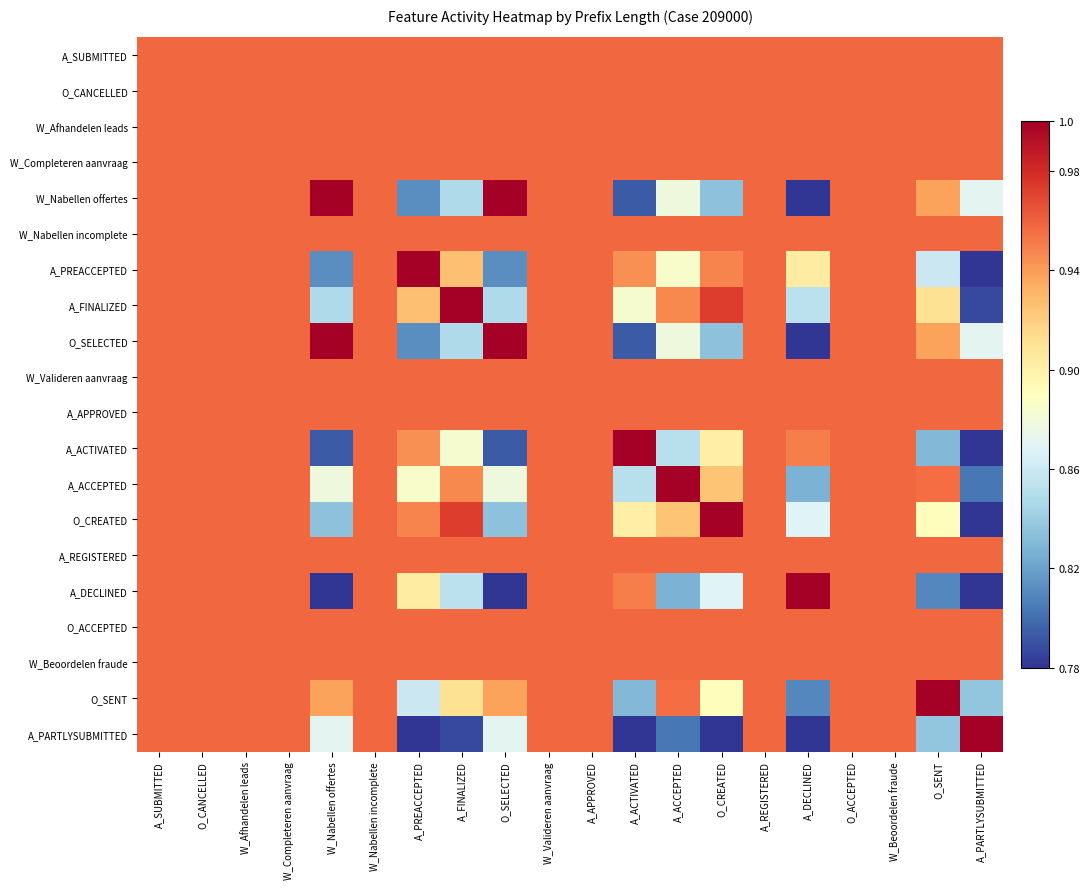

Reading right to left, transcribe all the data shown in this chart.

A_SUBMITTED: A_PARTLYSUBMITTED=1.0	O_SENT=1.0	W_Beoordelen fraude=1.0	O_ACCEPTED=1.0	A_DECLINED=1.0	A_REGISTERED=1.0	O_CREATED=1.0	A_ACCEPTED=1.0	A_ACTIVATED=1.0	A_APPROVED=1.0	W_Valideren aanvraag=1.0	O_SELECTED=1.0	A_FINALIZED=1.0	A_PREACCEPTED=1.0	W_Nabellen incomplete=1.0	W_Nabellen offertes=1.0	W_Completeren aanvraag=1.0	W_Afhandelen leads=1.0	O_CANCELLED=1.0	A_SUBMITTED=1.0
O_CANCELLED: A_PARTLYSUBMITTED=1.0	O_SENT=1.0	W_Beoordelen fraude=1.0	O_ACCEPTED=1.0	A_DECLINED=1.0	A_REGISTERED=1.0	O_CREATED=1.0	A_ACCEPTED=1.0	A_ACTIVATED=1.0	A_APPROVED=1.0	W_Valideren aanvraag=1.0	O_SELECTED=1.0	A_FINALIZED=1.0	A_PREACCEPTED=1.0	W_Nabellen incomplete=1.0	W_Nabellen offertes=1.0	W_Completeren aanvraag=1.0	W_Afhandelen leads=1.0	O_CANCELLED=1.0	A_SUBMITTED=1.0
W_Afhandelen leads: A_PARTLYSUBMITTED=1.0	O_SENT=1.0	W_Beoordelen fraude=1.0	O_ACCEPTED=1.0	A_DECLINED=1.0	A_REGISTERED=1.0	O_CREATED=1.0	A_ACCEPTED=1.0	A_ACTIVATED=1.0	A_APPROVED=1.0	W_Valideren aanvraag=1.0	O_SELECTED=1.0	A_FINALIZED=1.0	A_PREACCEPTED=1.0	W_Nabellen incomplete=1.0	W_Nabellen offertes=1.0	W_Completeren aanvraag=1.0	W_Afhandelen leads=1.0	O_CANCELLED=1.0	A_SUBMITTED=1.0
W_Completeren aanvraag: A_PARTLYSUBMITTED=1.0	O_SENT=1.0	W_Beoordelen fraude=1.0	O_ACCEPTED=1.0	A_DECLINED=1.0	A_REGISTERED=1.0	O_CREATED=1.0	A_ACCEPTED=1.0	A_ACTIVATED=1.0	A_APPROVED=1.0	W_Valideren aanvraag=1.0	O_SELECTED=1.0	A_FINALIZED=1.0	A_PREACCEPTED=1.0	W_Nabellen incomplete=1.0	W_Nabellen offertes=1.0	W_Completeren aanvraag=1.0	W_Afhandelen leads=1.0	O_CANCELLED=1.0	A_SUBMITTED=1.0
W_Nabellen offertes: A_PARTLYSUBMITTED=0.9	O_SENT=0.9	W_Beoordelen fraude=1.0	O_ACCEPTED=1.0	A_DECLINED=0.8	A_REGISTERED=1.0	O_CREATED=0.8	A_ACCEPTED=0.9	A_ACTIVATED=0.8	A_APPROVED=1.0	W_Valideren aanvraag=1.0	O_SELECTED=1.0	A_FINALIZED=0.8	A_PREACCEPTED=0.8	W_Nabellen incomplete=1.0	W_Nabellen offertes=1.0	W_Completeren aanvraag=1.0	W_Afhandelen leads=1.0	O_CANCELLED=1.0	A_SUBMITTED=1.0
W_Nabellen incomplete: A_PARTLYSUBMITTED=1.0	O_SENT=1.0	W_Beoordelen fraude=1.0	O_ACCEPTED=1.0	A_DECLINED=1.0	A_REGISTERED=1.0	O_CREATED=1.0	A_ACCEPTED=1.0	A_ACTIVATED=1.0	A_APPROVED=1.0	W_Valideren aanvraag=1.0	O_SELECTED=1.0	A_FINALIZED=1.0	A_PREACCEPTED=1.0	W_Nabellen incomplete=1.0	W_Nabellen offertes=1.0	W_Completeren aanvraag=1.0	W_Afhandelen leads=1.0	O_CANCELLED=1.0	A_SUBMITTED=1.0
A_PREACCEPTED: A_PARTLYSUBMITTED=0.8	O_SENT=0.9	W_Beoordelen fraude=1.0	O_ACCEPTED=1.0	A_DECLINED=0.9	A_REGISTERED=1.0	O_CREATED=0.9	A_ACCEPTED=0.9	A_ACTIVATED=0.9	A_APPROVED=1.0	W_Valideren aanvraag=1.0	O_SELECTED=0.8	A_FINALIZED=0.9	A_PREACCEPTED=1.0	W_Nabellen incomplete=1.0	W_Nabellen offertes=0.8	W_Completeren aanvraag=1.0	W_Afhandelen leads=1.0	O_CANCELLED=1.0	A_SUBMITTED=1.0
A_FINALIZED: A_PARTLYSUBMITTED=0.8	O_SENT=0.9	W_Beoordelen fraude=1.0	O_ACCEPTED=1.0	A_DECLINED=0.9	A_REGISTERED=1.0	O_CREATED=1.0	A_ACCEPTED=0.9	A_ACTIVATED=0.9	A_APPROVED=1.0	W_Valideren aanvraag=1.0	O_SELECTED=0.8	A_FINALIZED=1.0	A_PREACCEPTED=0.9	W_Nabellen incomplete=1.0	W_Nabellen offertes=0.8	W_Completeren aanvraag=1.0	W_Afhandelen leads=1.0	O_CANCELLED=1.0	A_SUBMITTED=1.0
O_SELECTED: A_PARTLYSUBMITTED=0.9	O_SENT=0.9	W_Beoordelen fraude=1.0	O_ACCEPTED=1.0	A_DECLINED=0.8	A_REGISTERED=1.0	O_CREATED=0.8	A_ACCEPTED=0.9	A_ACTIVATED=0.8	A_APPROVED=1.0	W_Valideren aanvraag=1.0	O_SELECTED=1.0	A_FINALIZED=0.8	A_PREACCEPTED=0.8	W_Nabellen incomplete=1.0	W_Nabellen offertes=1.0	W_Completeren aanvraag=1.0	W_Afhandelen leads=1.0	O_CANCELLED=1.0	A_SUBMITTED=1.0
W_Valideren aanvraag: A_PARTLYSUBMITTED=1.0	O_SENT=1.0	W_Beoordelen fraude=1.0	O_ACCEPTED=1.0	A_DECLINED=1.0	A_REGISTERED=1.0	O_CREATED=1.0	A_ACCEPTED=1.0	A_ACTIVATED=1.0	A_APPROVED=1.0	W_Valideren aanvraag=1.0	O_SELECTED=1.0	A_FINALIZED=1.0	A_PREACCEPTED=1.0	W_Nabellen incomplete=1.0	W_Nabellen offertes=1.0	W_Completeren aanvraag=1.0	W_Afhandelen leads=1.0	O_CANCELLED=1.0	A_SUBMITTED=1.0
A_APPROVED: A_PARTLYSUBMITTED=1.0	O_SENT=1.0	W_Beoordelen fraude=1.0	O_ACCEPTED=1.0	A_DECLINED=1.0	A_REGISTERED=1.0	O_CREATED=1.0	A_ACCEPTED=1.0	A_ACTIVATED=1.0	A_APPROVED=1.0	W_Valideren aanvraag=1.0	O_SELECTED=1.0	A_FINALIZED=1.0	A_PREACCEPTED=1.0	W_Nabellen incomplete=1.0	W_Nabellen offertes=1.0	W_Completeren aanvraag=1.0	W_Afhandelen leads=1.0	O_CANCELLED=1.0	A_SUBMITTED=1.0
A_ACTIVATED: A_PARTLYSUBMITTED=0.8	O_SENT=0.8	W_Beoordelen fraude=1.0	O_ACCEPTED=1.0	A_DECLINED=0.9	A_REGISTERED=1.0	O_CREATED=0.9	A_ACCEPTED=0.9	A_ACTIVATED=1.0	A_APPROVED=1.0	W_Valideren aanvraag=1.0	O_SELECTED=0.8	A_FINALIZED=0.9	A_PREACCEPTED=0.9	W_Nabellen incomplete=1.0	W_Nabellen offertes=0.8	W_Completeren aanvraag=1.0	W_Afhandelen leads=1.0	O_CANCELLED=1.0	A_SUBMITTED=1.0
A_ACCEPTED: A_PARTLYSUBMITTED=0.8	O_SENT=1.0	W_Beoordelen fraude=1.0	O_ACCEPTED=1.0	A_DECLINED=0.8	A_REGISTERED=1.0	O_CREATED=0.9	A_ACCEPTED=1.0	A_ACTIVATED=0.9	A_APPROVED=1.0	W_Valideren aanvraag=1.0	O_SELECTED=0.9	A_FINALIZED=0.9	A_PREACCEPTED=0.9	W_Nabellen incomplete=1.0	W_Nabellen offertes=0.9	W_Completeren aanvraag=1.0	W_Afhandelen leads=1.0	O_CANCELLED=1.0	A_SUBMITTED=1.0
O_CREATED: A_PARTLYSUBMITTED=0.8	O_SENT=0.9	W_Beoordelen fraude=1.0	O_ACCEPTED=1.0	A_DECLINED=0.9	A_REGISTERED=1.0	O_CREATED=1.0	A_ACCEPTED=0.9	A_ACTIVATED=0.9	A_APPROVED=1.0	W_Valideren aanvraag=1.0	O_SELECTED=0.8	A_FINALIZED=1.0	A_PREACCEPTED=0.9	W_Nabellen incomplete=1.0	W_Nabellen offertes=0.8	W_Completeren aanvraag=1.0	W_Afhandelen leads=1.0	O_CANCELLED=1.0	A_SUBMITTED=1.0
A_REGISTERED: A_PARTLYSUBMITTED=1.0	O_SENT=1.0	W_Beoordelen fraude=1.0	O_ACCEPTED=1.0	A_DECLINED=1.0	A_REGISTERED=1.0	O_CREATED=1.0	A_ACCEPTED=1.0	A_ACTIVATED=1.0	A_APPROVED=1.0	W_Valideren aanvraag=1.0	O_SELECTED=1.0	A_FINALIZED=1.0	A_PREACCEPTED=1.0	W_Nabellen incomplete=1.0	W_Nabellen offertes=1.0	W_Completeren aanvraag=1.0	W_Afhandelen leads=1.0	O_CANCELLED=1.0	A_SUBMITTED=1.0
A_DECLINED: A_PARTLYSUBMITTED=0.8	O_SENT=0.8	W_Beoordelen fraude=1.0	O_ACCEPTED=1.0	A_DECLINED=1.0	A_REGISTERED=1.0	O_CREATED=0.9	A_ACCEPTED=0.8	A_ACTIVATED=0.9	A_APPROVED=1.0	W_Valideren aanvraag=1.0	O_SELECTED=0.8	A_FINALIZED=0.9	A_PREACCEPTED=0.9	W_Nabellen incomplete=1.0	W_Nabellen offertes=0.8	W_Completeren aanvraag=1.0	W_Afhandelen leads=1.0	O_CANCELLED=1.0	A_SUBMITTED=1.0
O_ACCEPTED: A_PARTLYSUBMITTED=1.0	O_SENT=1.0	W_Beoordelen fraude=1.0	O_ACCEPTED=1.0	A_DECLINED=1.0	A_REGISTERED=1.0	O_CREATED=1.0	A_ACCEPTED=1.0	A_ACTIVATED=1.0	A_APPROVED=1.0	W_Valideren aanvraag=1.0	O_SELECTED=1.0	A_FINALIZED=1.0	A_PREACCEPTED=1.0	W_Nabellen incomplete=1.0	W_Nabellen offertes=1.0	W_Completeren aanvraag=1.0	W_Afhandelen leads=1.0	O_CANCELLED=1.0	A_SUBMITTED=1.0
W_Beoordelen fraude: A_PARTLYSUBMITTED=1.0	O_SENT=1.0	W_Beoordelen fraude=1.0	O_ACCEPTED=1.0	A_DECLINED=1.0	A_REGISTERED=1.0	O_CREATED=1.0	A_ACCEPTED=1.0	A_ACTIVATED=1.0	A_APPROVED=1.0	W_Valideren aanvraag=1.0	O_SELECTED=1.0	A_FINALIZED=1.0	A_PREACCEPTED=1.0	W_Nabellen incomplete=1.0	W_Nabellen offertes=1.0	W_Completeren aanvraag=1.0	W_Afhandelen leads=1.0	O_CANCELLED=1.0	A_SUBMITTED=1.0
O_SENT: A_PARTLYSUBMITTED=0.8	O_SENT=1.0	W_Beoordelen fraude=1.0	O_ACCEPTED=1.0	A_DECLINED=0.8	A_REGISTERED=1.0	O_CREATED=0.9	A_ACCEPTED=1.0	A_ACTIVATED=0.8	A_APPROVED=1.0	W_Valideren aanvraag=1.0	O_SELECTED=0.9	A_FINALIZED=0.9	A_PREACCEPTED=0.9	W_Nabellen incomplete=1.0	W_Nabellen offertes=0.9	W_Completeren aanvraag=1.0	W_Afhandelen leads=1.0	O_CANCELLED=1.0	A_SUBMITTED=1.0
A_PARTLYSUBMITTED: A_PARTLYSUBMITTED=1.0	O_SENT=0.8	W_Beoordelen fraude=1.0	O_ACCEPTED=1.0	A_DECLINED=0.8	A_REGISTERED=1.0	O_CREATED=0.8	A_ACCEPTED=0.8	A_ACTIVATED=0.8	A_APPROVED=1.0	W_Valideren aanvraag=1.0	O_SELECTED=0.9	A_FINALIZED=0.8	A_PREACCEPTED=0.8	W_Nabellen incomplete=1.0	W_Nabellen offertes=0.9	W_Completeren aanvraag=1.0	W_Afhandelen leads=1.0	O_CANCELLED=1.0	A_SUBMITTED=1.0